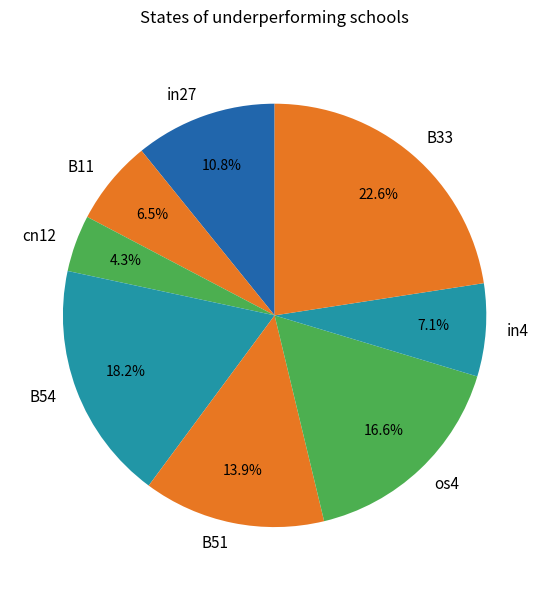

To the nearest percent, what is the combined percentage of in27 and B51?

25%